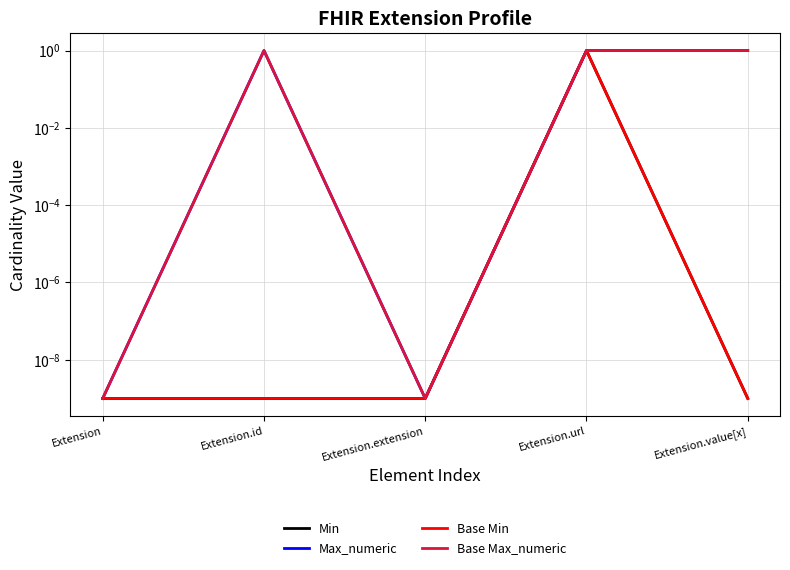

What are all the series names shown in the legend?

Min, Max_numeric, Base Min, Base Max_numeric